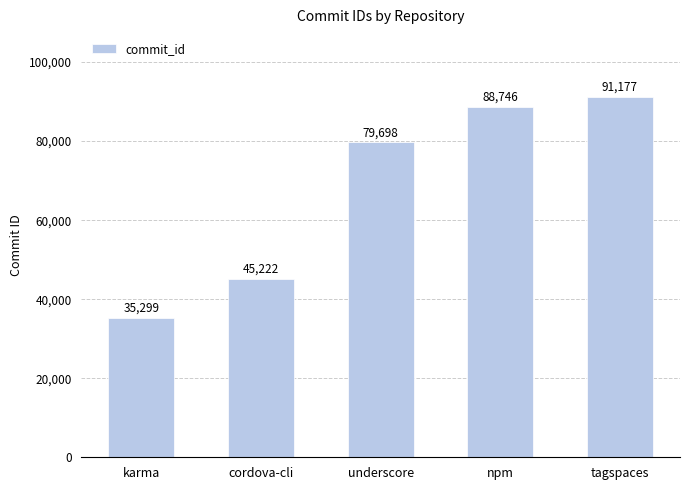

What is the difference between the maximum and second lowest values?

45955